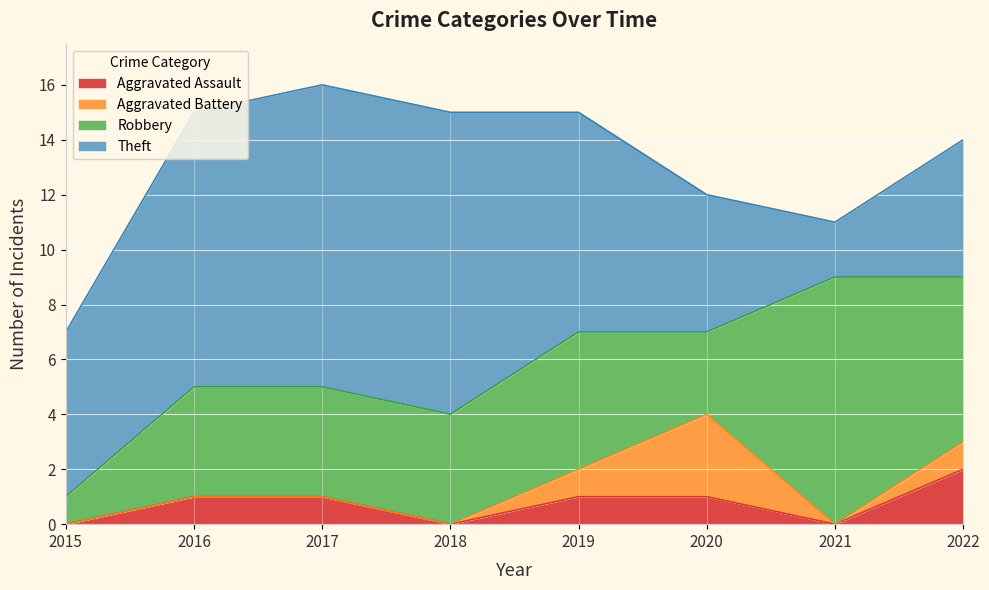

True or false: Aggravated Battery and Robbery cross at least once.

False